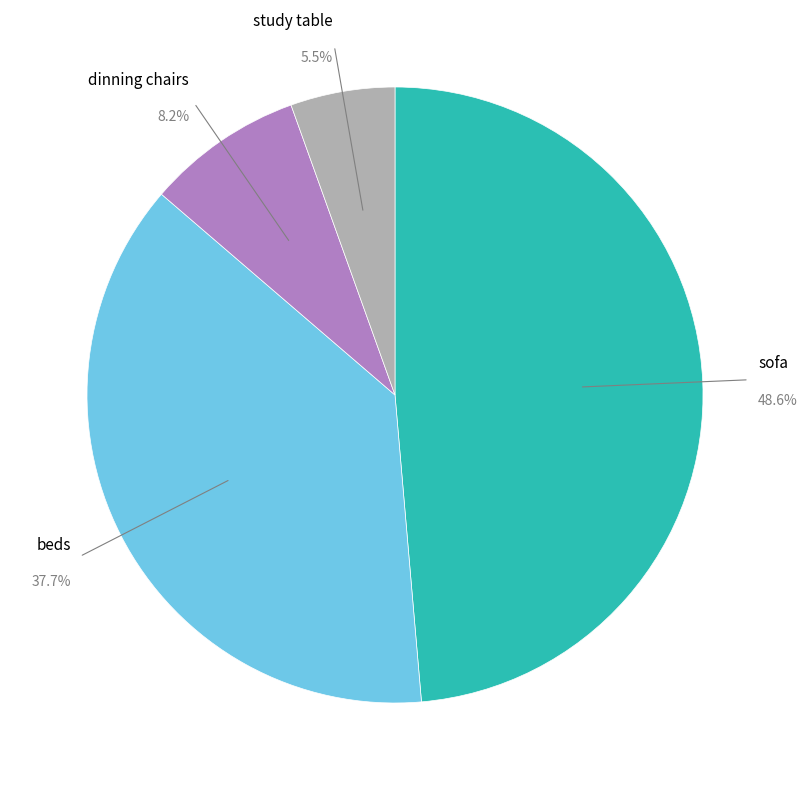

Which slice is the smallest?

study table